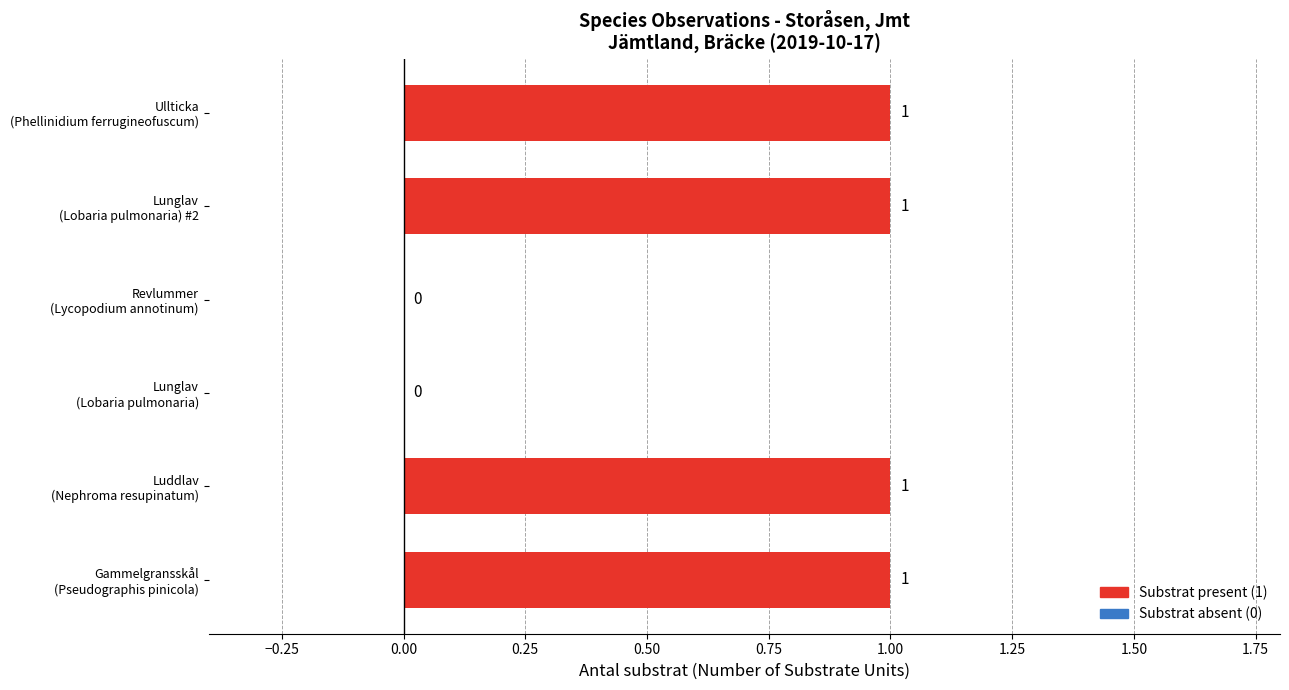

Are the bars horizontal?

Yes